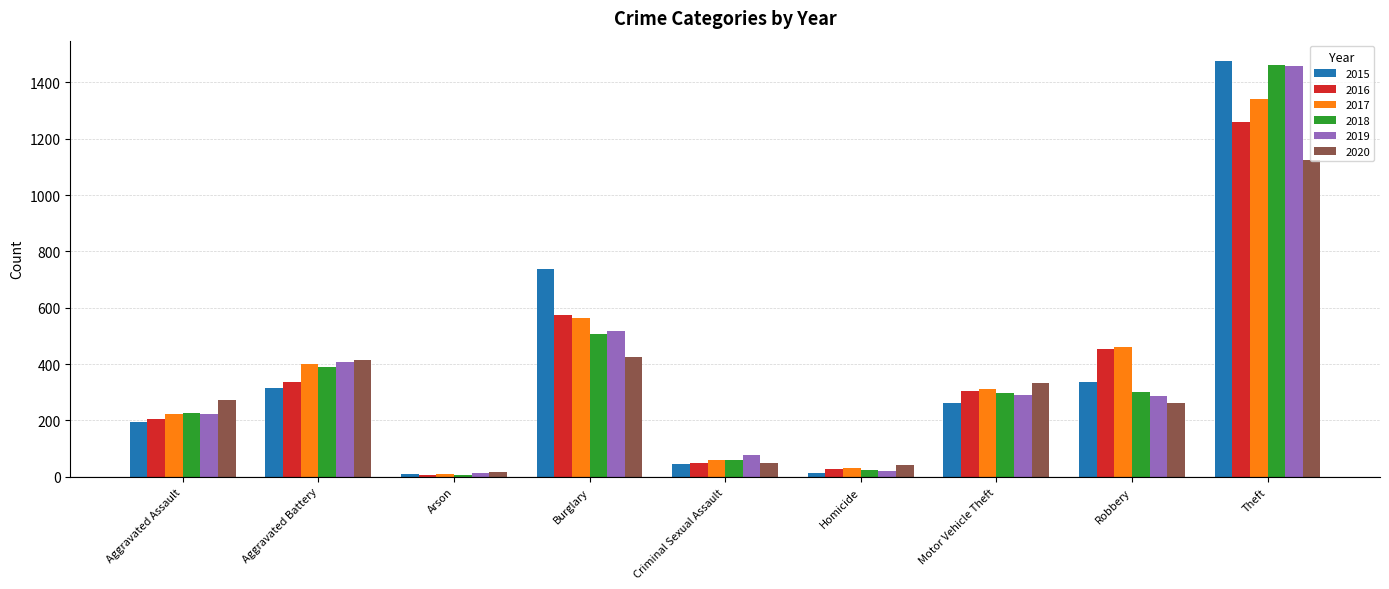

What are all the series names shown in the legend?

2015, 2016, 2017, 2018, 2019, 2020